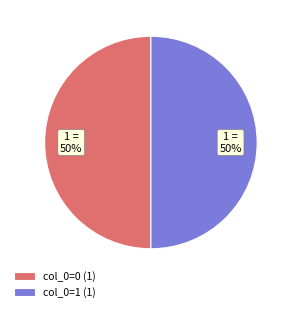

Approximately how many times larger is the value at col_0=1 (1) compared to col_0=0 (1)?

1.0